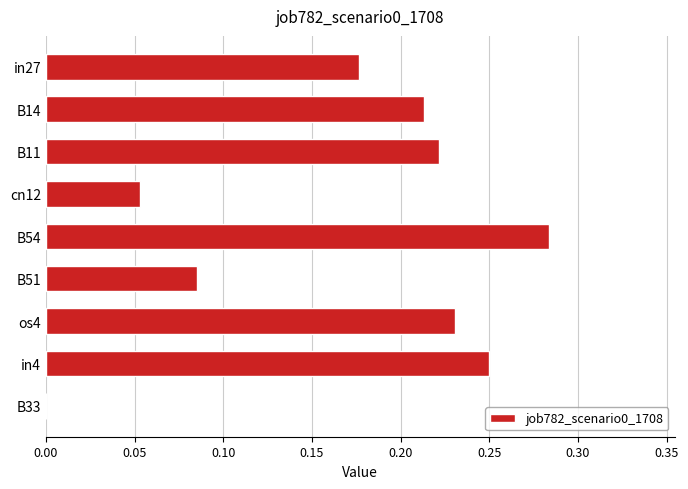

The chart shows a value of 0.4 at os4. True or false?

False